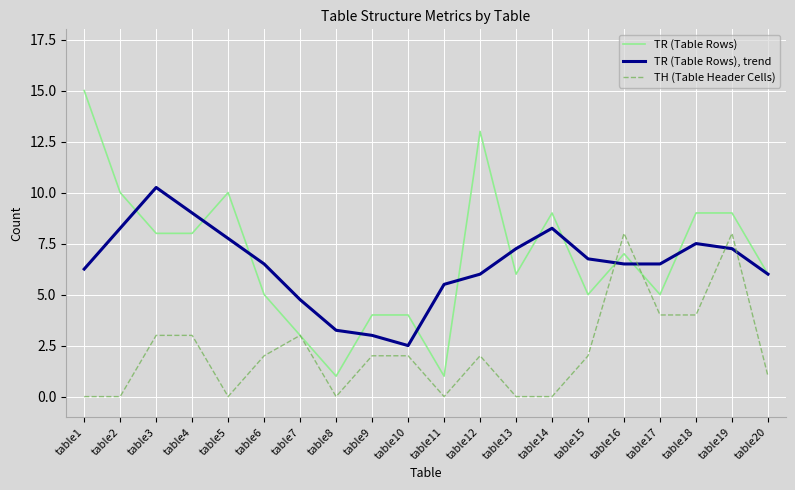

The value of TR (Table Rows) at table5 is 17.6. True or false?

False